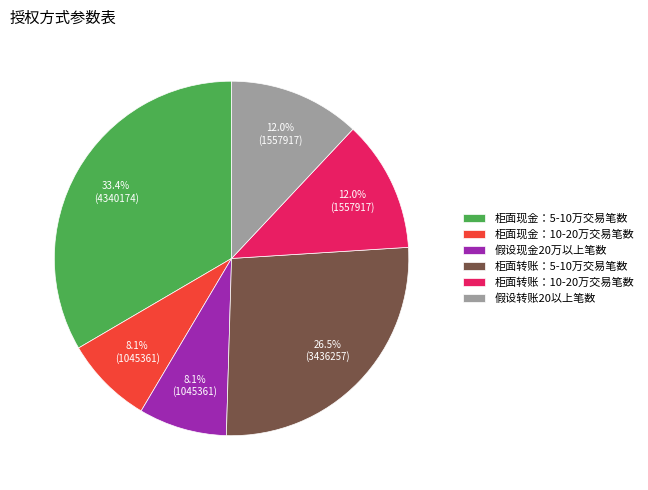

What portion of the pie excludes 柜面转账：10-20万交易笔数?

88.0%